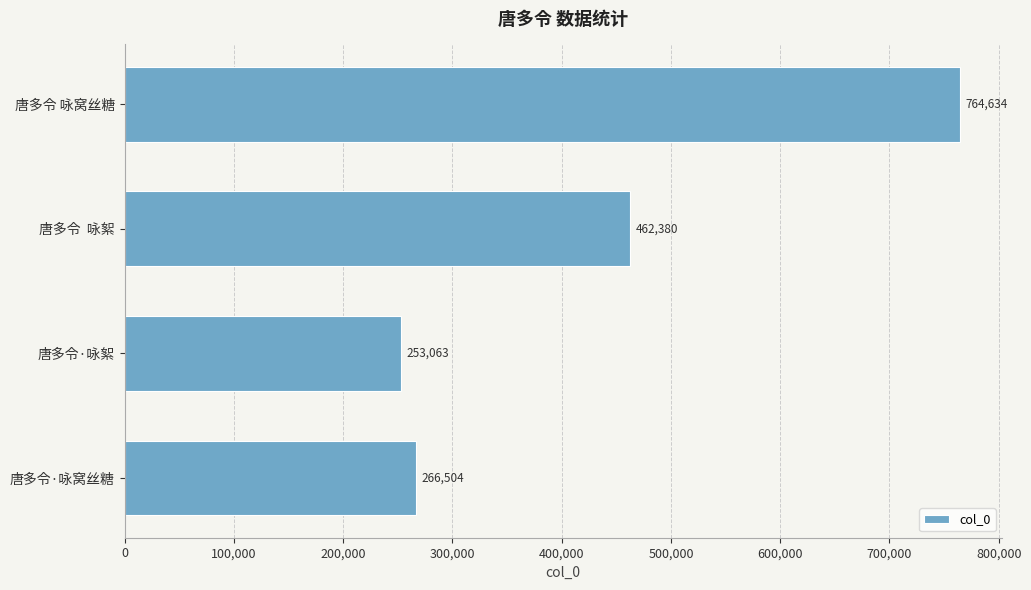

Reading bottom to top, transcribe all the data shown in this chart.

唐多令·咏窝丝糖=266504	唐多令·咏絮=253063	唐多令  咏絮=462380	唐多令 咏窝丝糖=764634